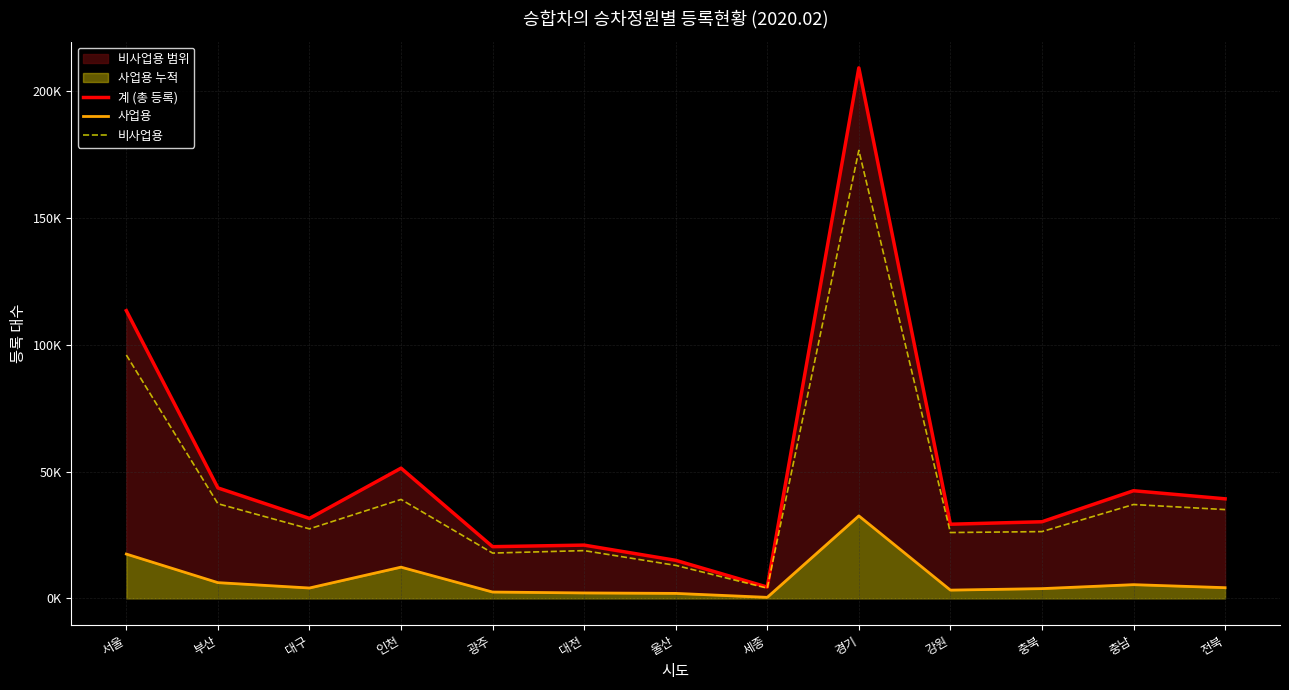

What is the highest value of the 사업용 series?

32528